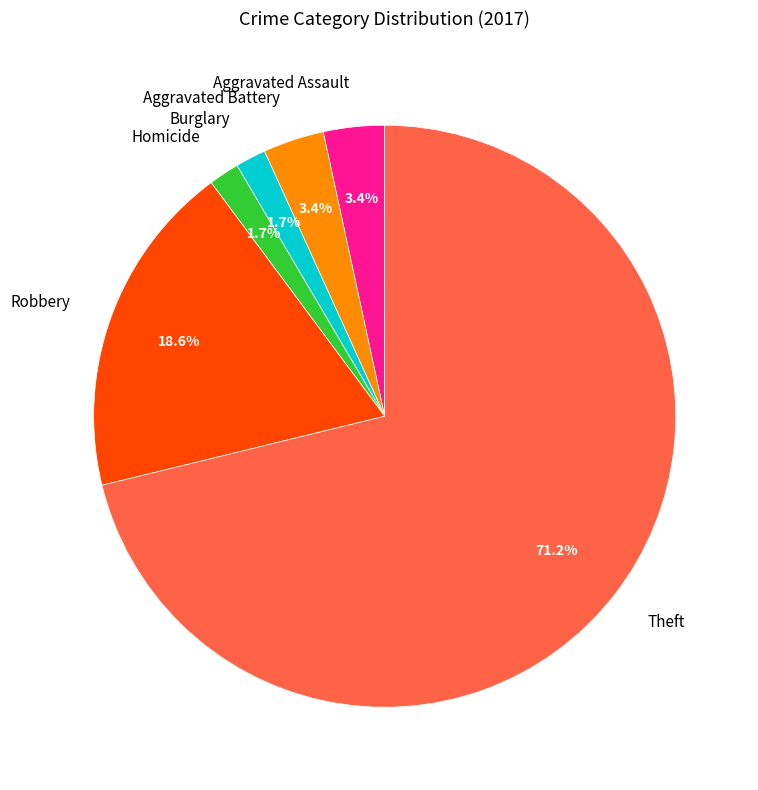

How much of the chart is everything except Aggravated Battery?

96.6%